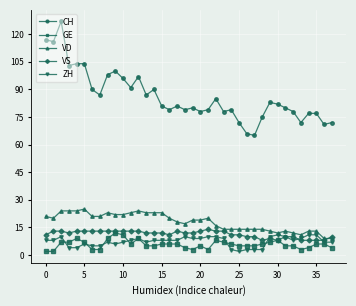

True or false: ZH and CH intersect in this chart.

False